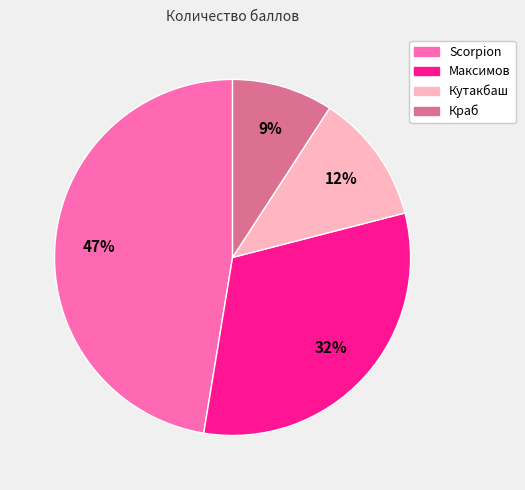

Is the sum of Scorpion and Максимов greater than half?

Yes